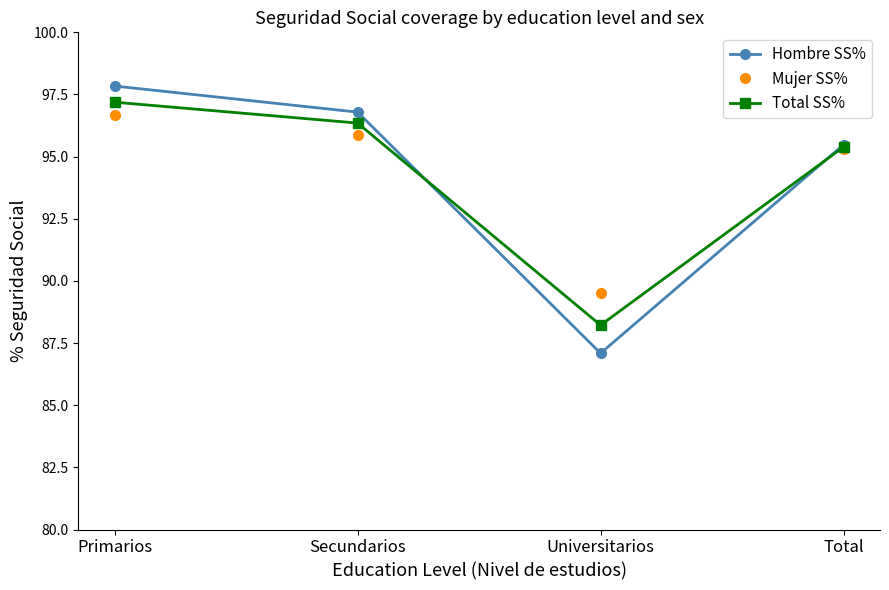

What are all the series names shown in the legend?

Hombre SS%, Mujer SS%, Total SS%